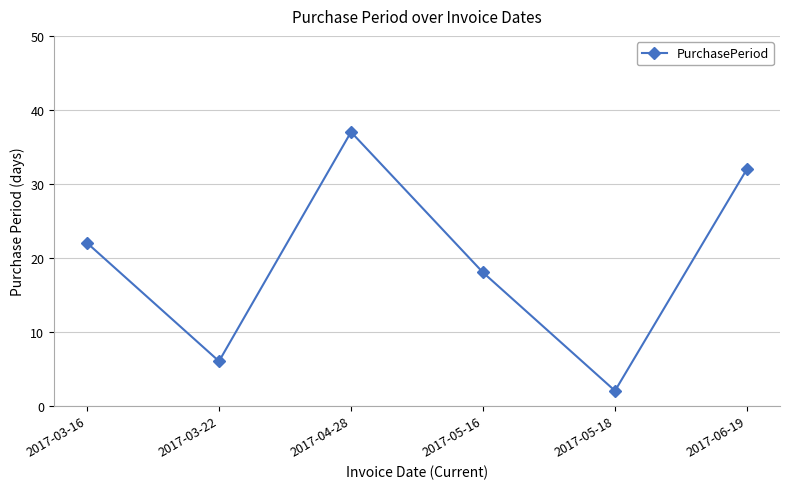

Which label corresponds to the smallest value in the chart?

2017-05-18